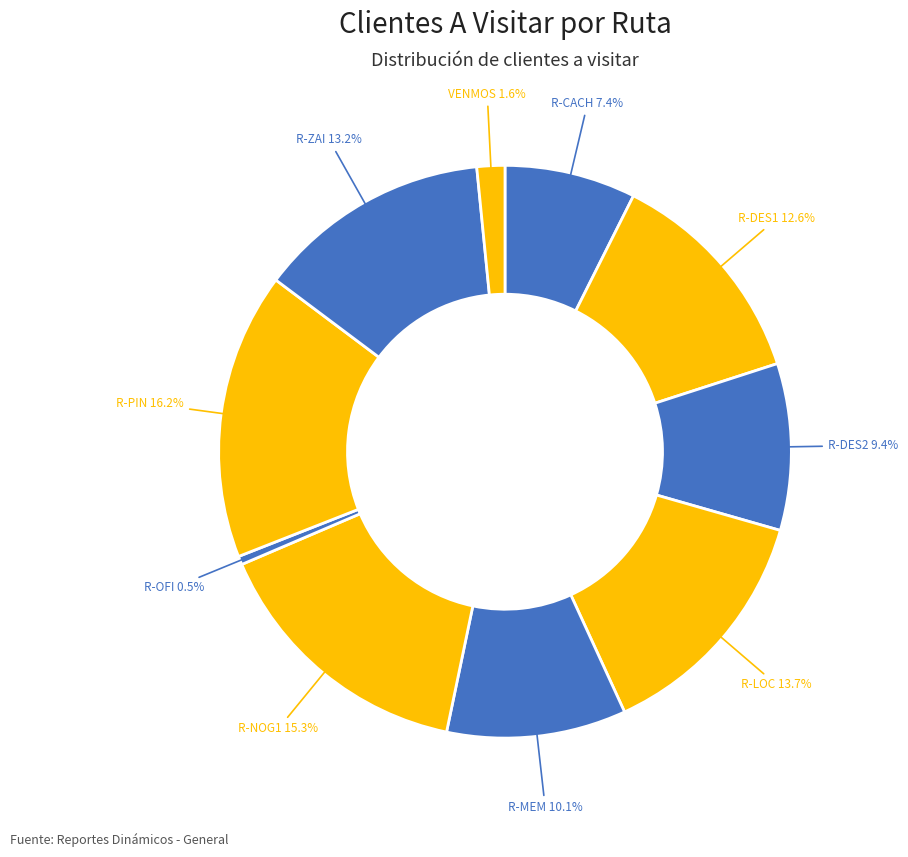

What is the ratio of the value at VENMOS to the value at R-DES1?

0.1